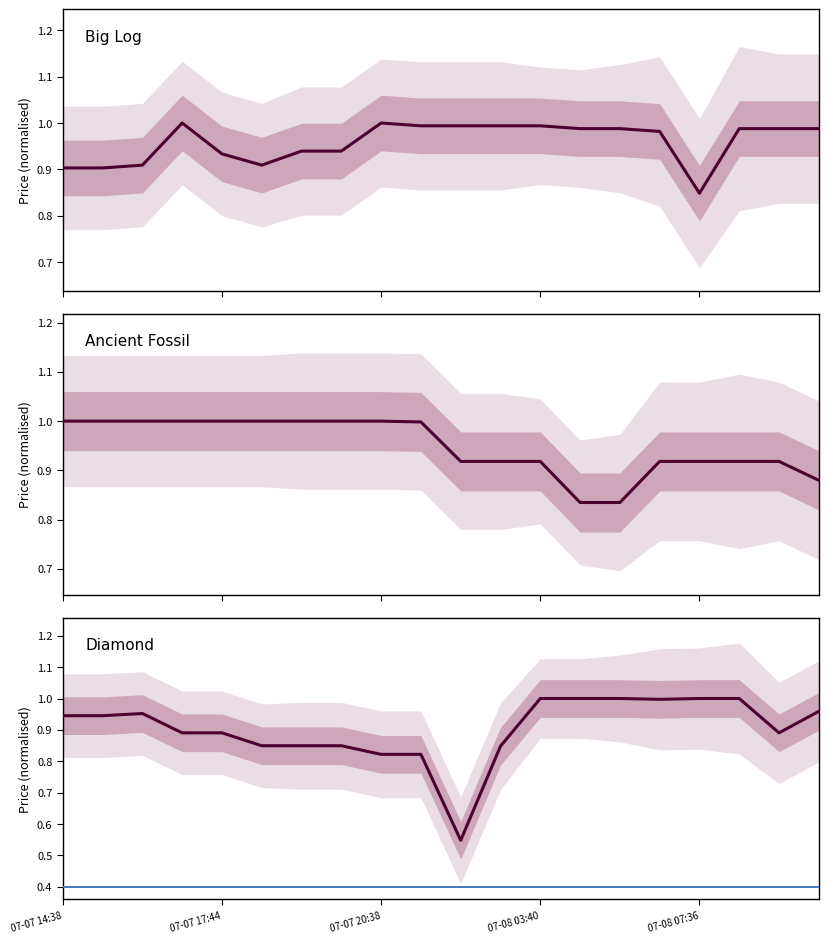

What is the total value across all series at 11?

2.8